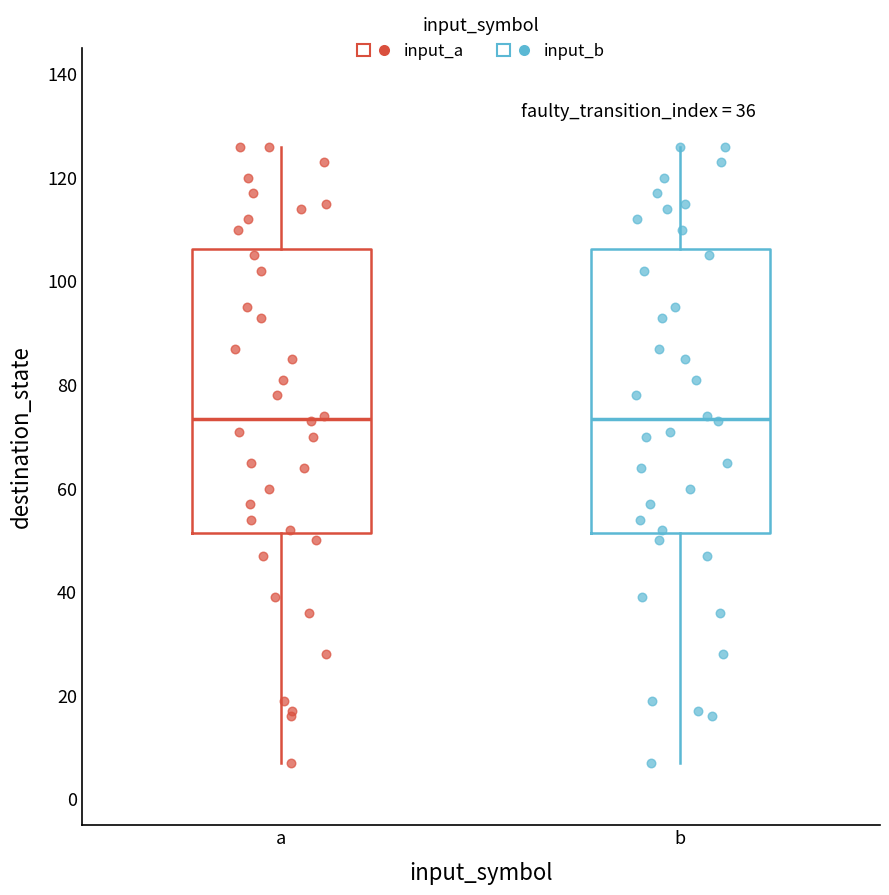

Where does the median line of the box for b sit on the y-axis? The values are not printed on the chart, so give them approximately, as read against the axis.

74